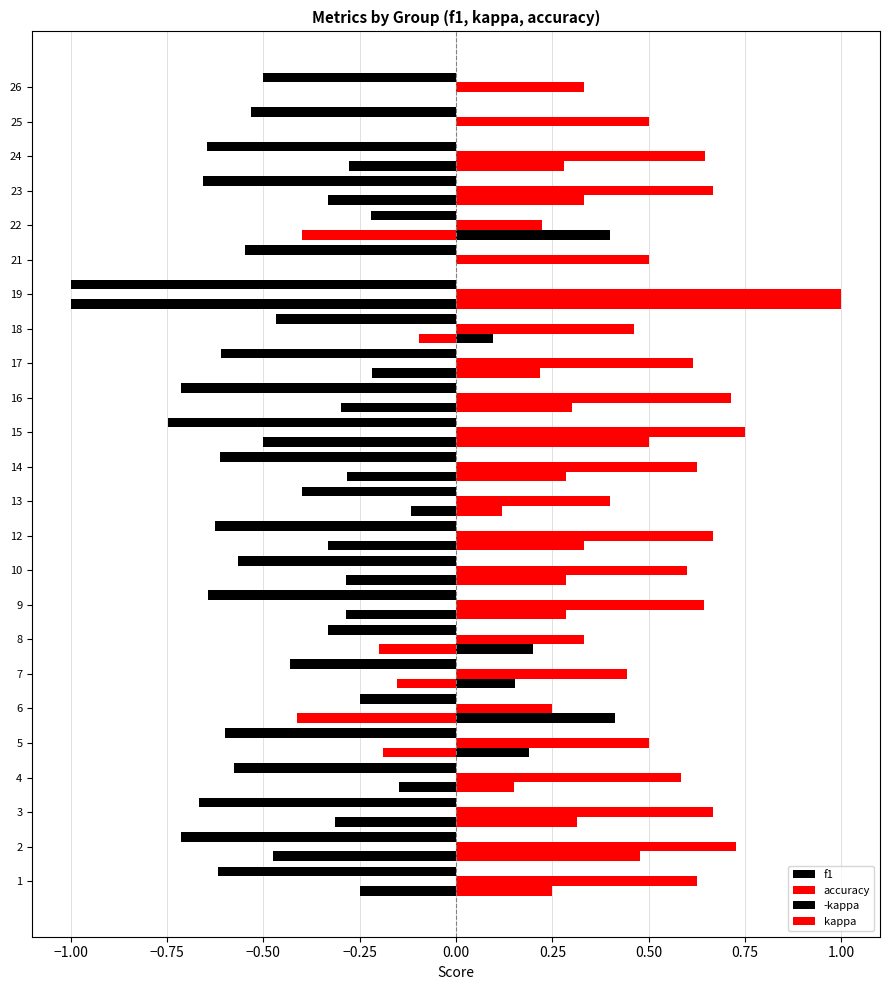

List the series in order of their overall mean, highest first.

accuracy, kappa, -kappa, f1